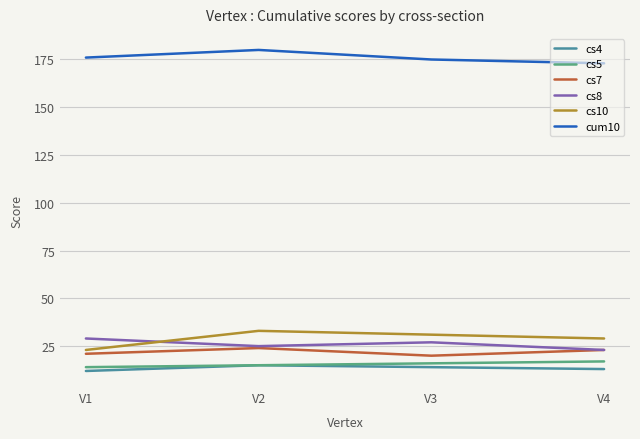

Is the value of cs4 at V3 greater than the value of cs7 at V2?

No